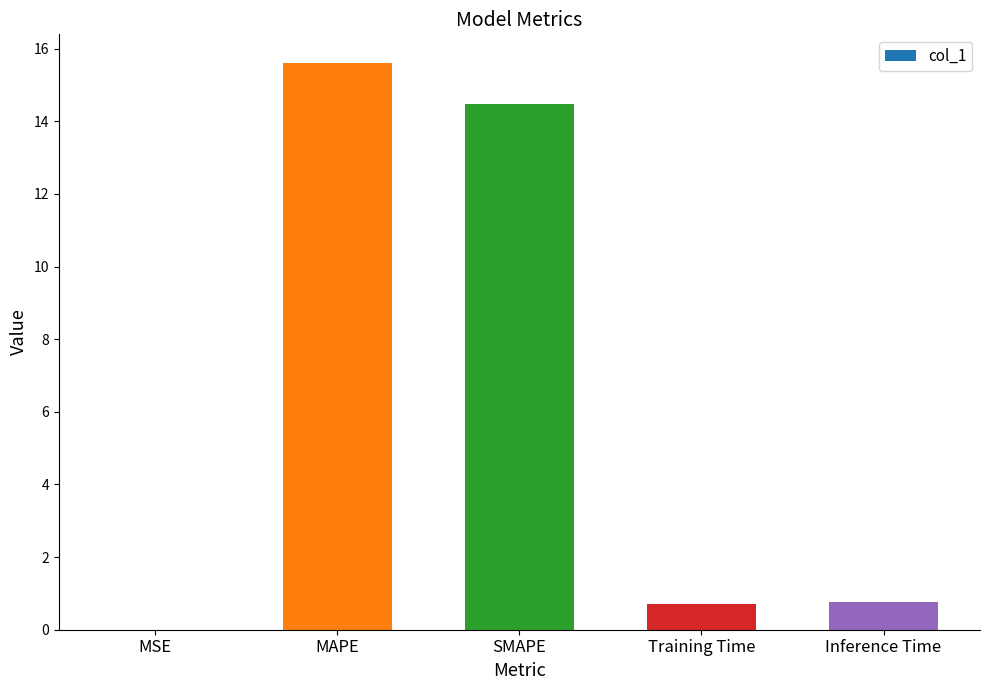

The value at MAPE is 15.6. True or false?

True